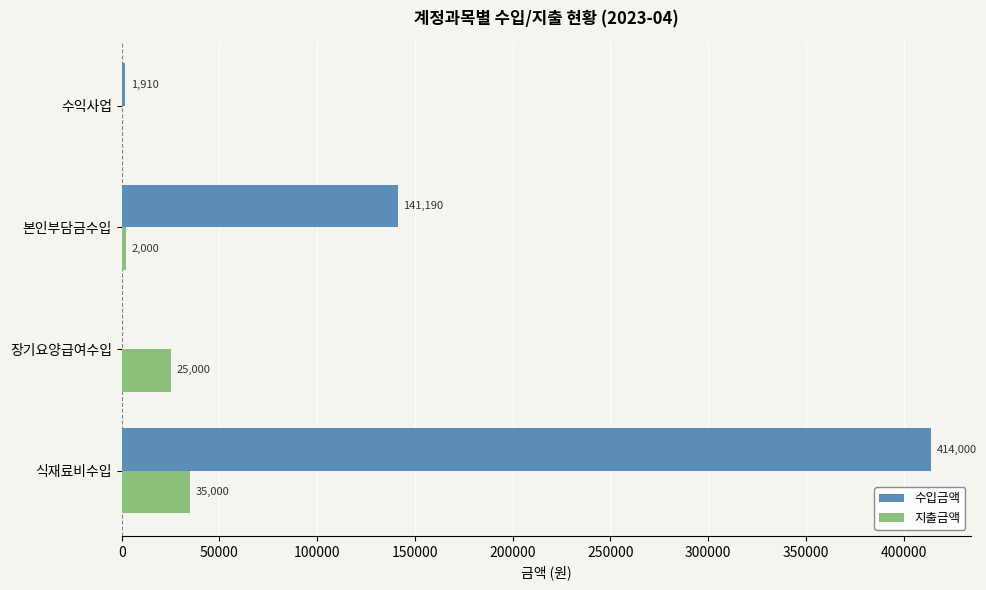

At which category is the sum across all series the highest?

식재료비수입